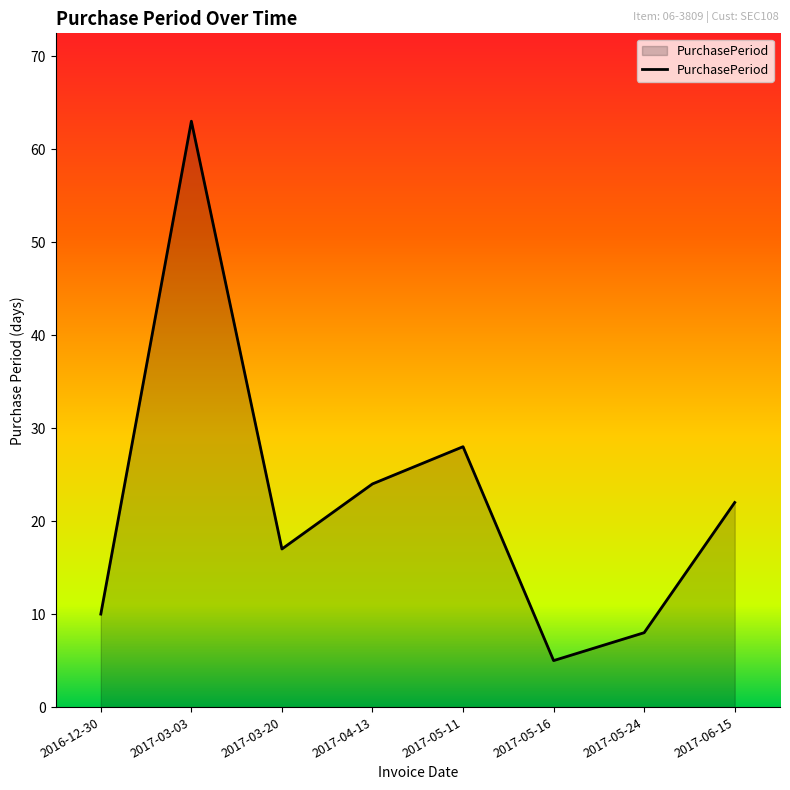

What is the sum of the values at 2017-05-16 and 2017-03-03?

68